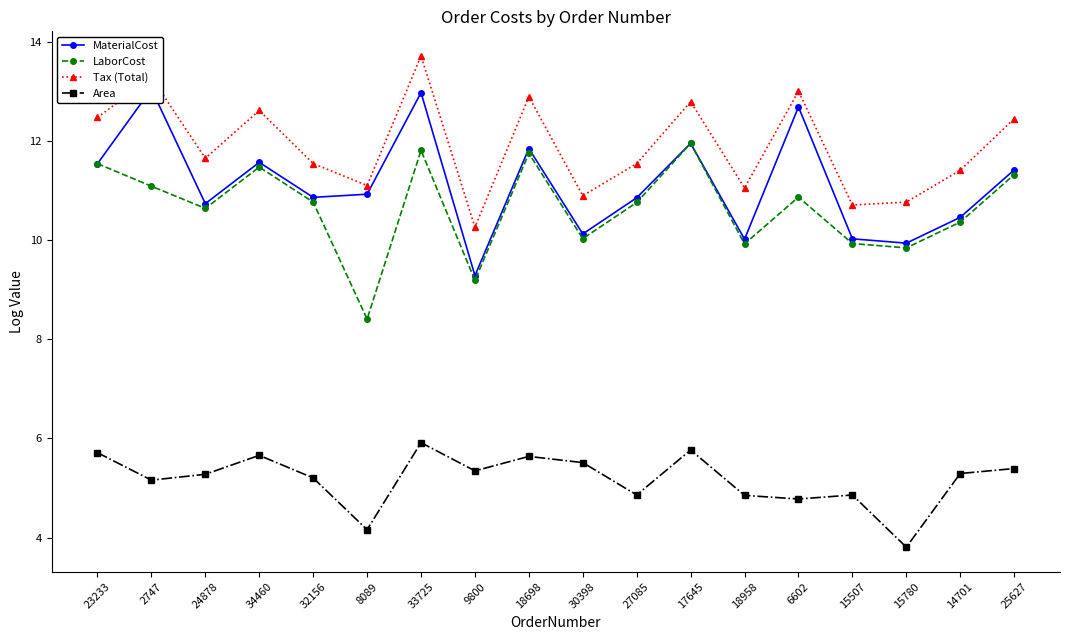

Which series changed the most between 18698 and 15780?

Tax (Total)